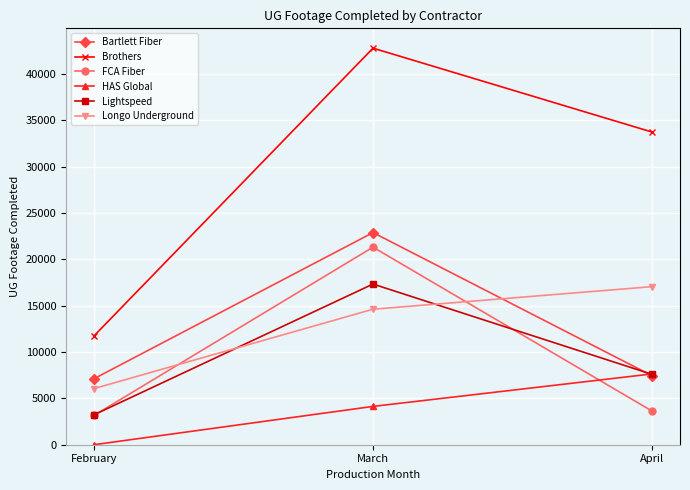

Reading right to left, extract all data points from this chart.

Bartlett Fiber: April=7447	March=22896	February=7120
Brothers: April=33743	March=42799	February=11735
FCA Fiber: April=3629	March=21322	February=3158
HAS Global: April=7641	March=4135	February=0
Lightspeed: April=7593	March=17340	February=3226
Longo Underground: April=17060	March=14625	February=6056